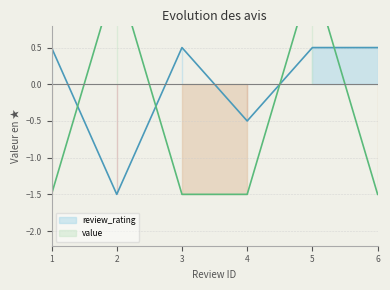

Reading left to right, what are all the values shown in this chart?

review_rating: 0.5	-1.5	0.5	-0.5	0.5	0.5
value: -1.5	1.5	-1.5	-1.5	1.5	-1.5